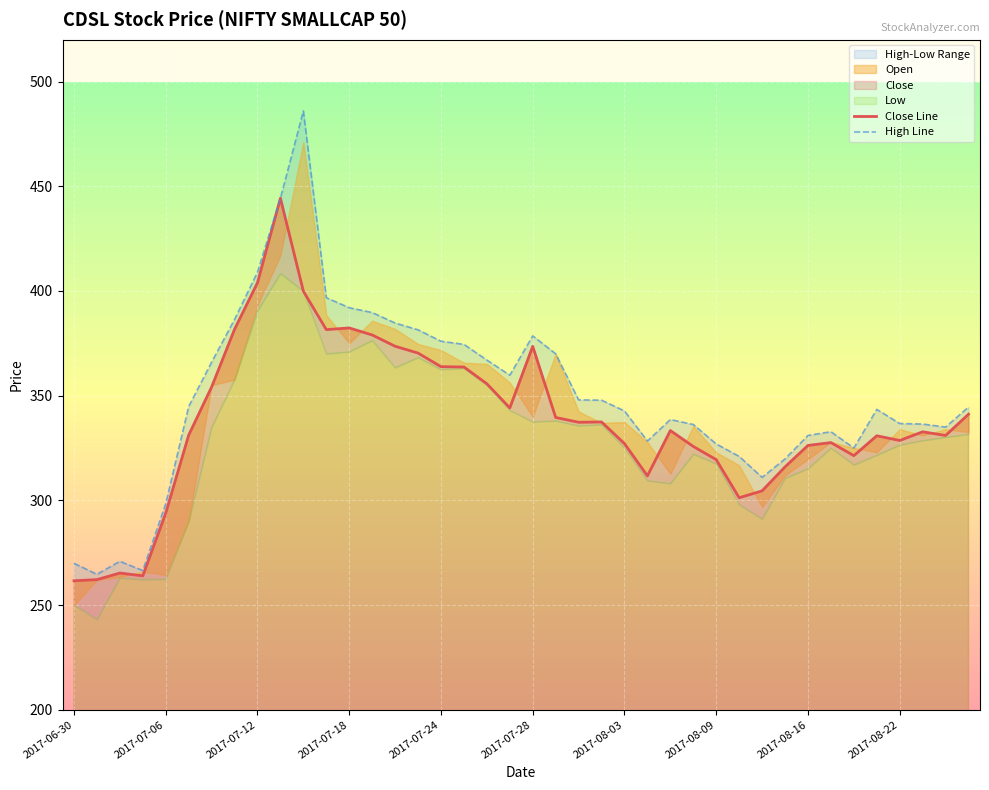

True or false: Close Line and High Line intersect in this chart.

False